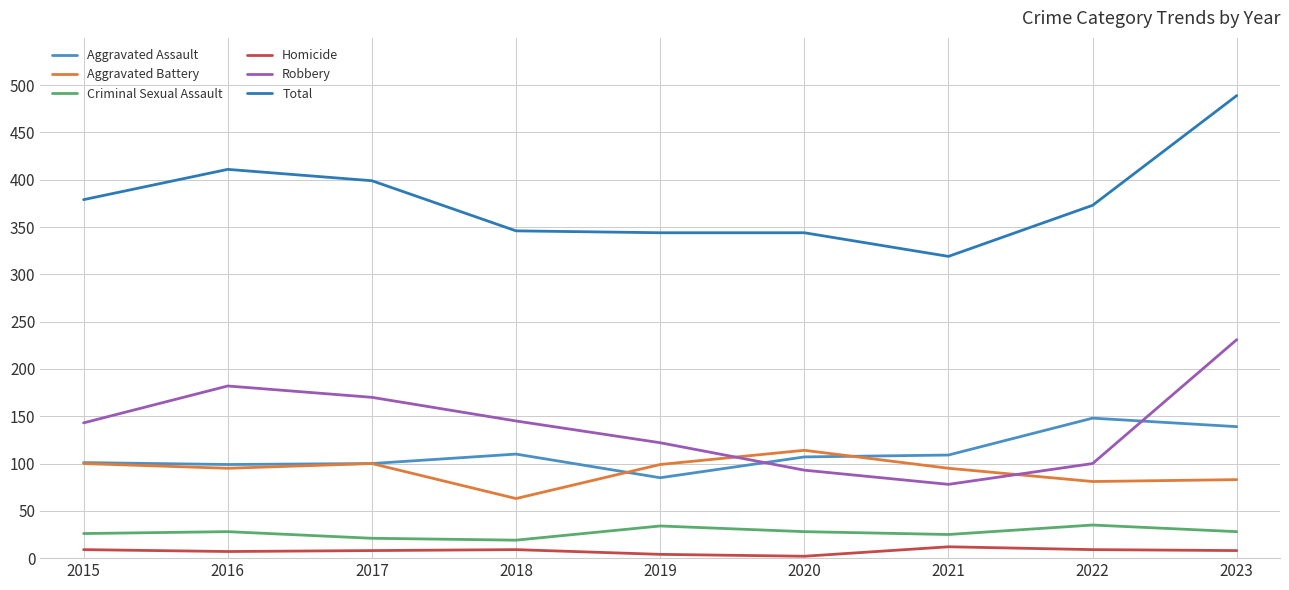

How many categories are shown in the chart?

9